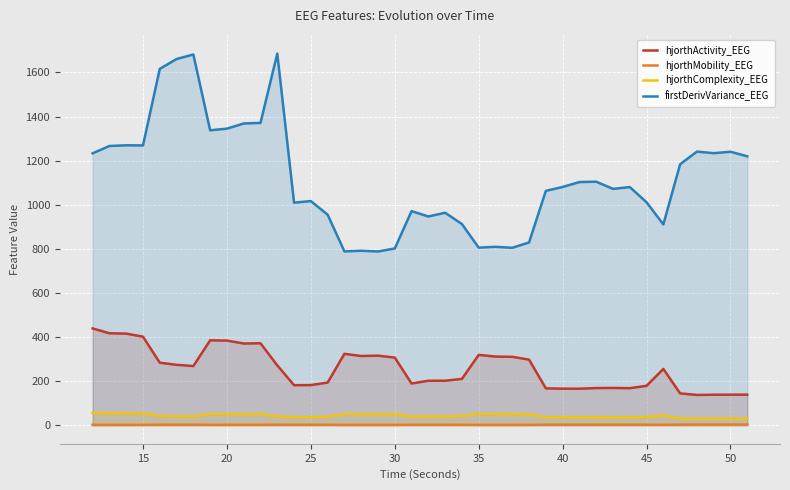

The value of hjorthMobility_EEG at 15 is 2.7. True or false?

False